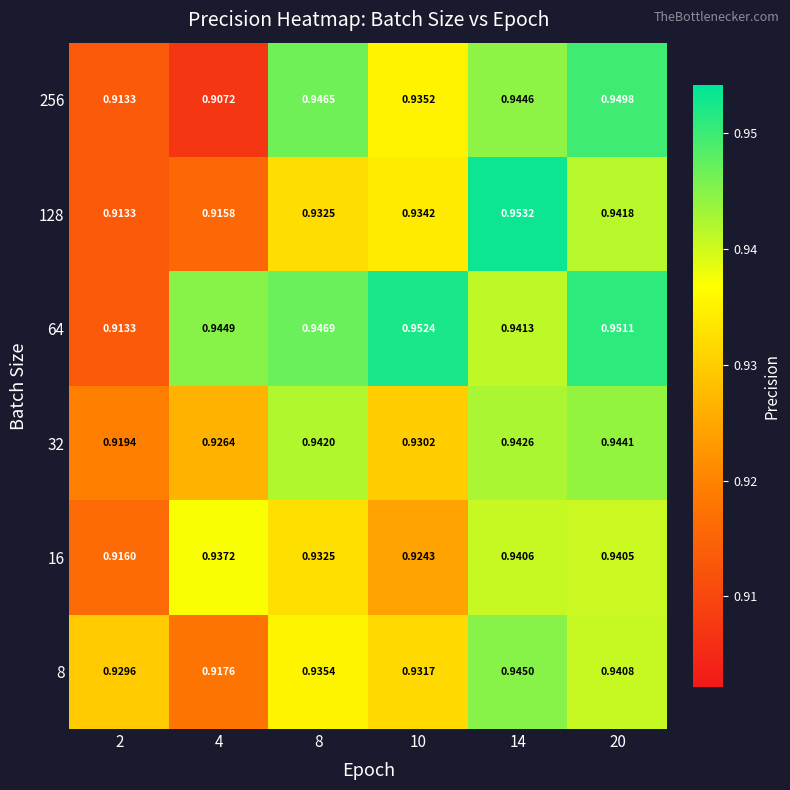

Is the value of 32 at 14 greater than the value of 8 at 14?

No